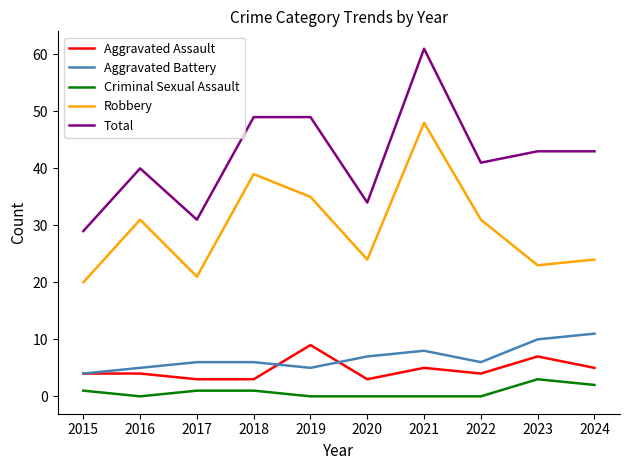

What is the maximum value shown in the chart?

61